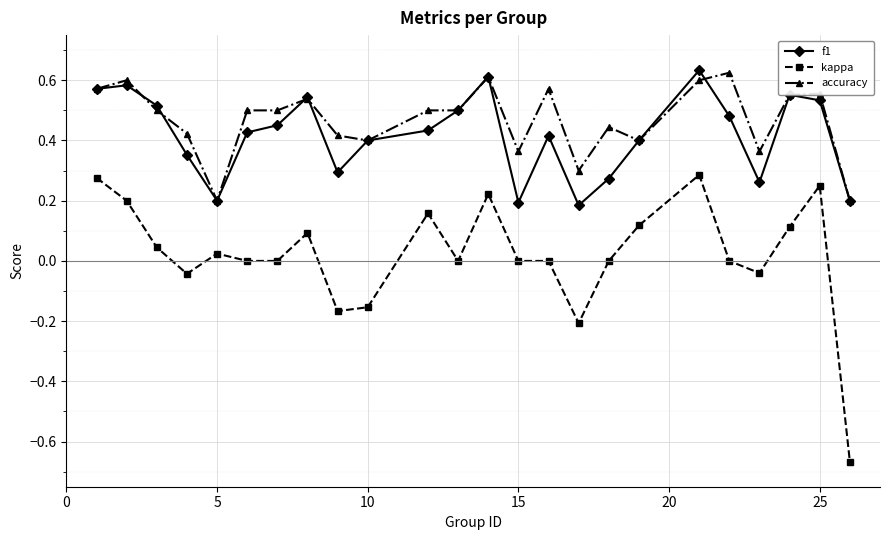

True or false: kappa and accuracy cross at least once.

False